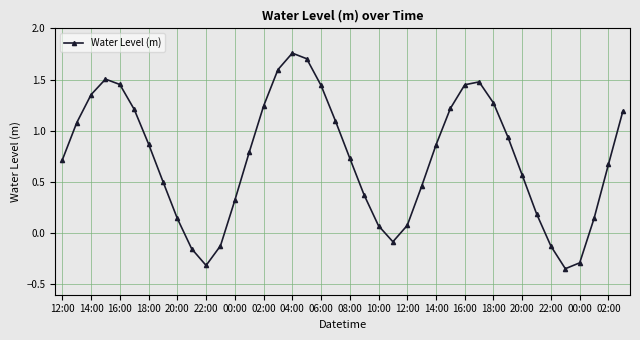

True or false: the data has more than 2 interior local peaks.

True